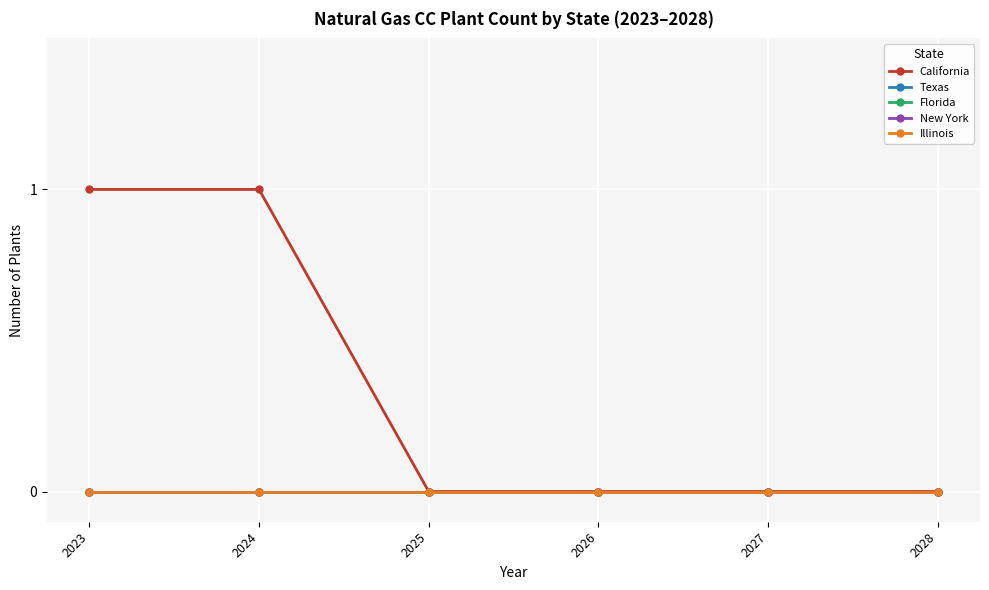

Where is Florida nearest to the value 0?

2023